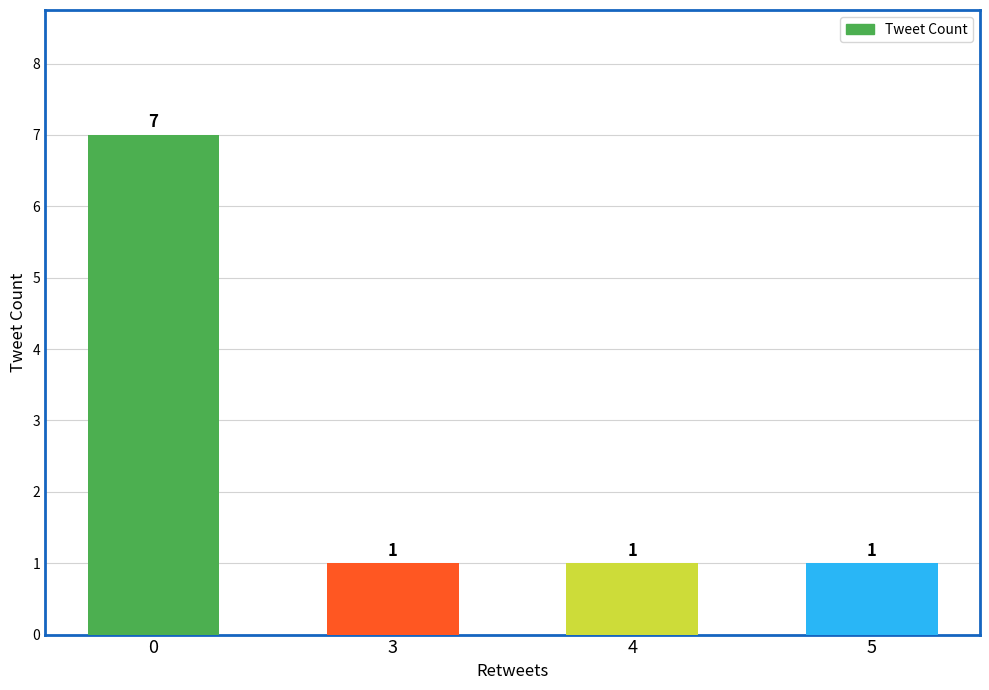

What is the greatest value displayed?

7